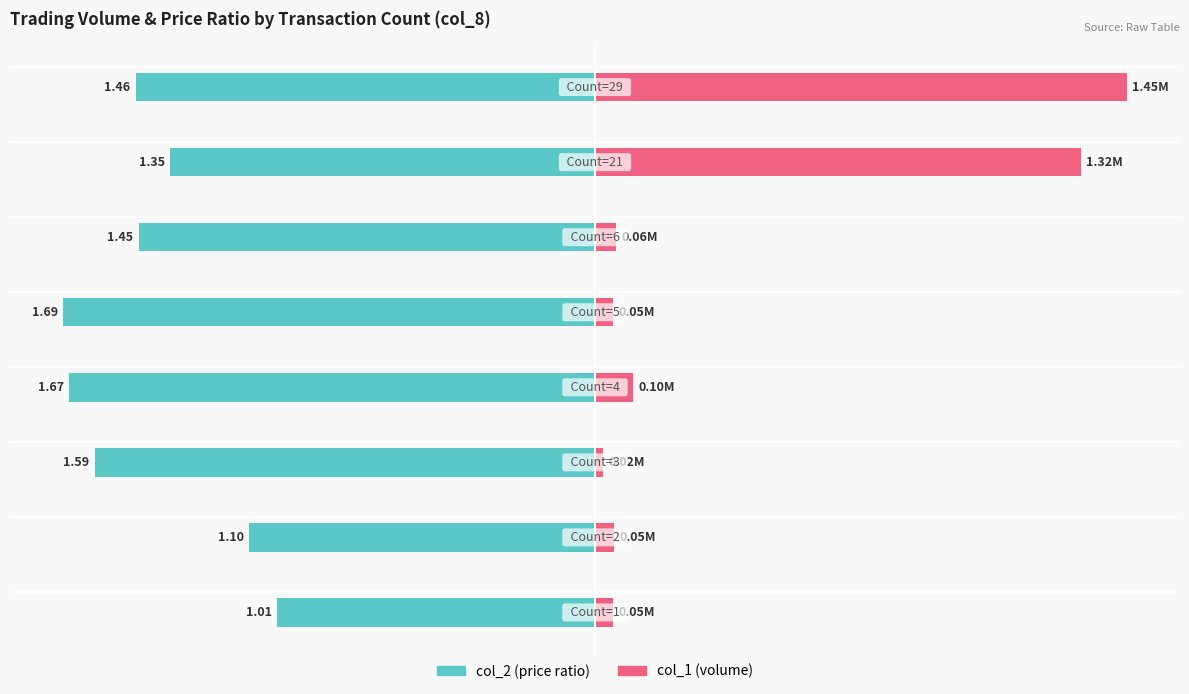

What are all the series names shown in the legend?

col_2 (price ratio), col_1 (volume)